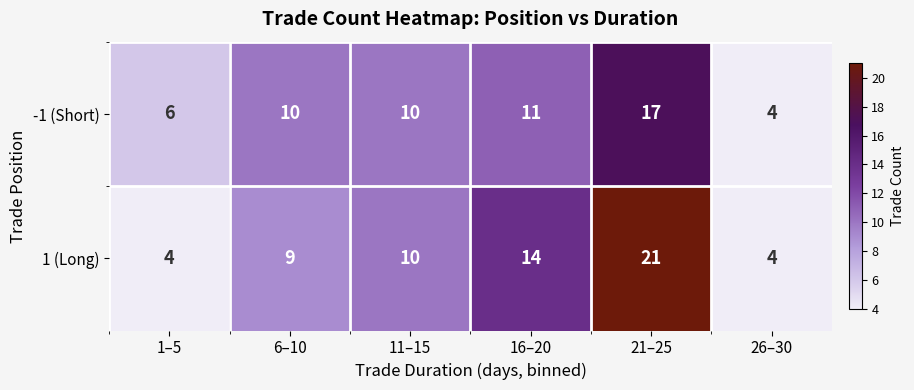

What is the average value of the 1 (Long) series?

10